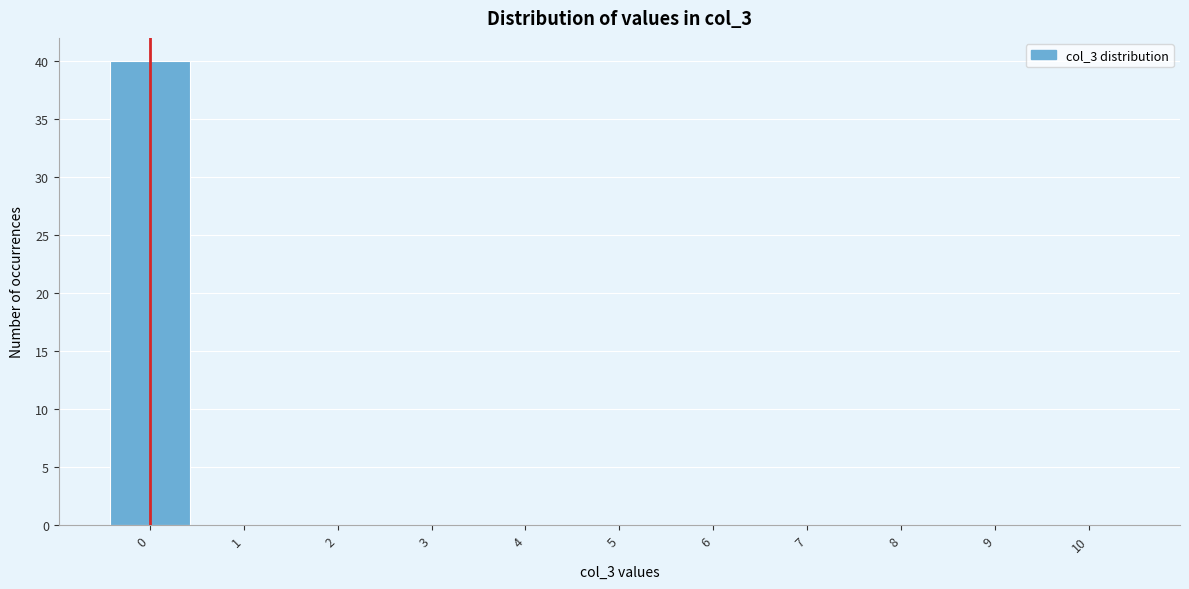

What is the height of the bar covering -0.5 to 0.5 on the x-axis? The values are not printed on the chart, so give them approximately, as read against the axis.

40